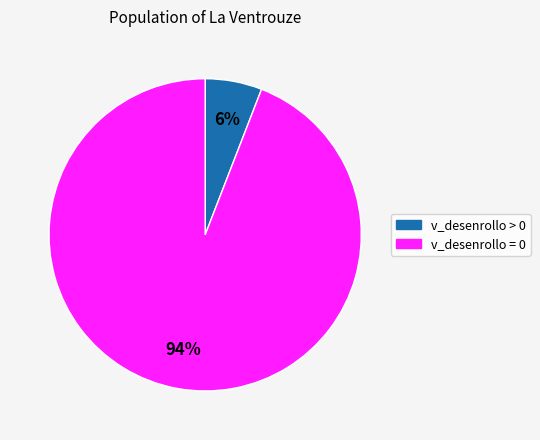

How many segments does this pie chart have?

2